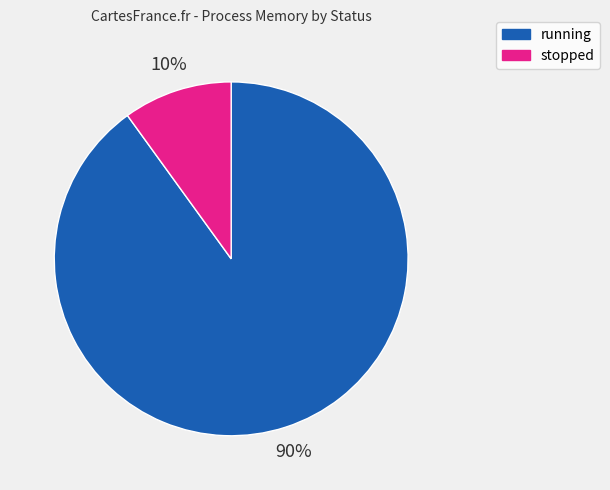

Is there any slice that represents more than half of the pie?

Yes